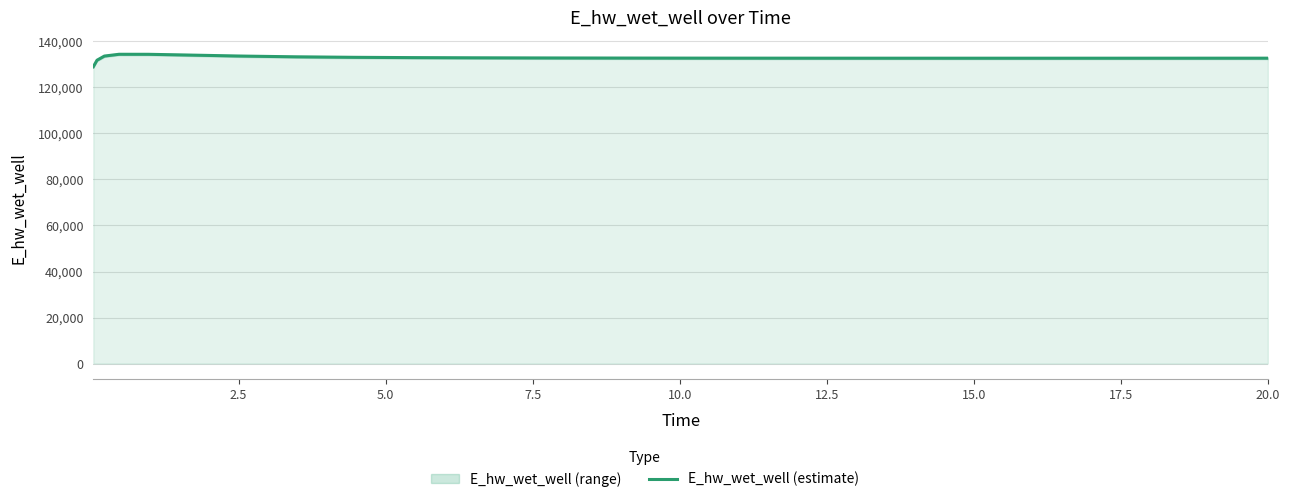

What is the average value?

132811.0